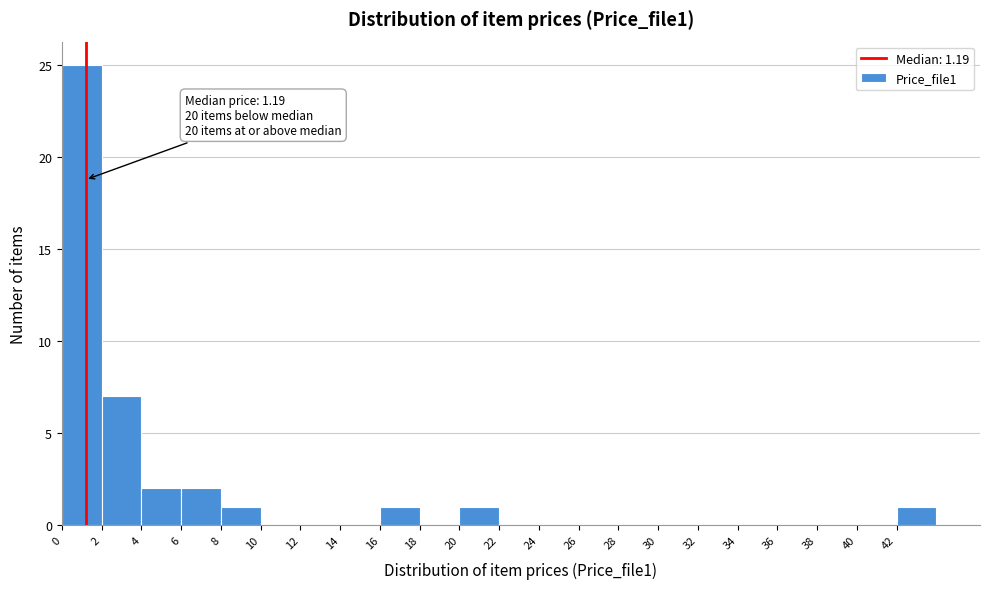

Which range on the x-axis has the tallest bar?

0 to 2